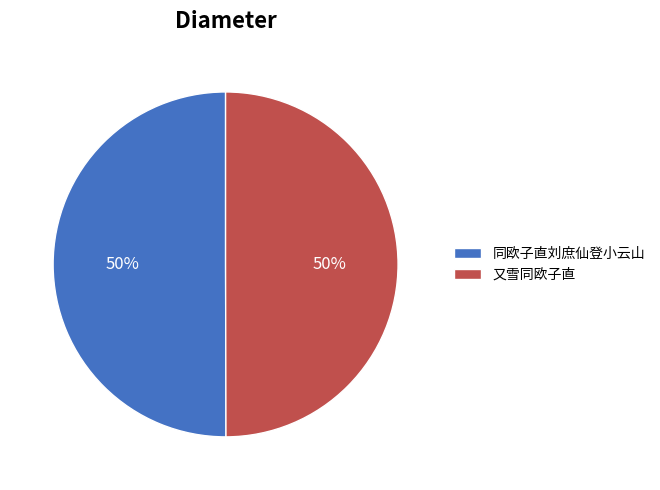

To the nearest percent, what percentage of the pie is 同欧子直刘庶仙登小云山?

50%